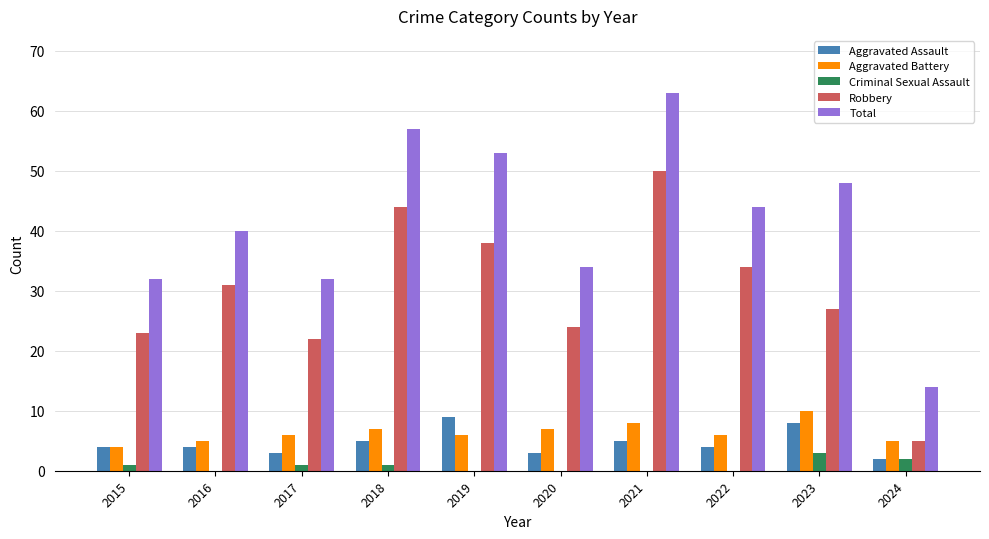

The Criminal Sexual Assault series shows 2 at 2024. True or false?

True